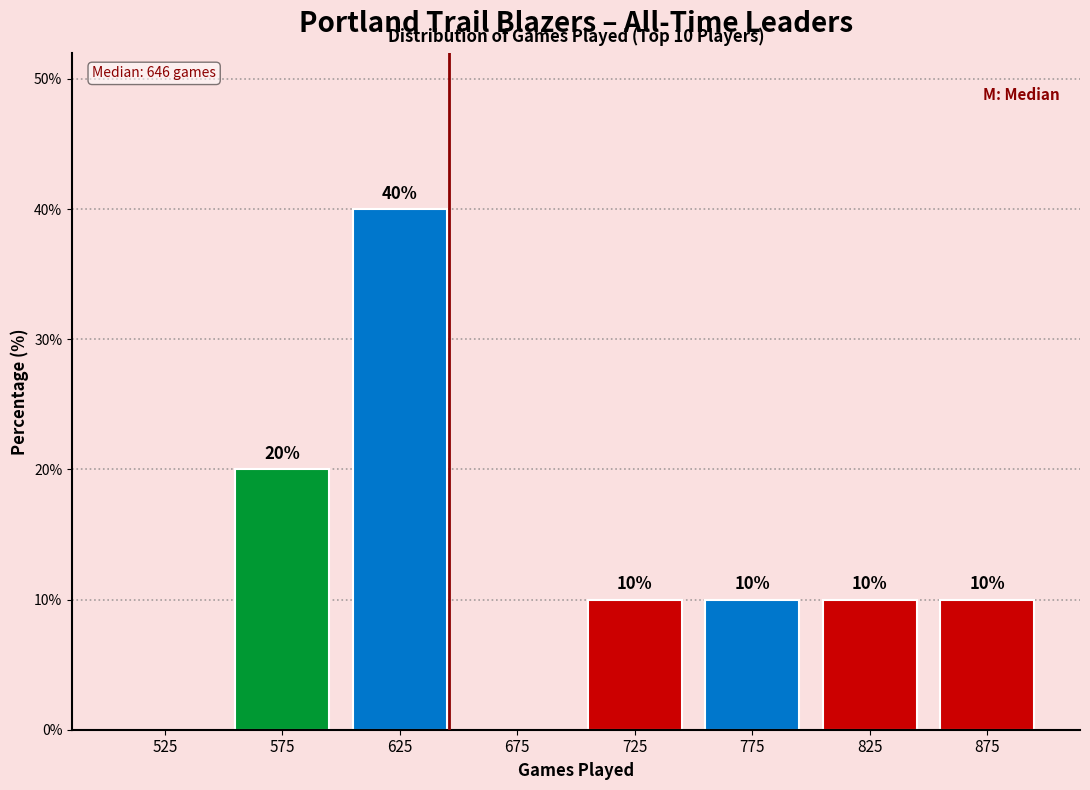

Reading right to left, extract all data points from this chart.

875=10	825=10	775=10	725=10	675=0	625=40	575=20	525=0